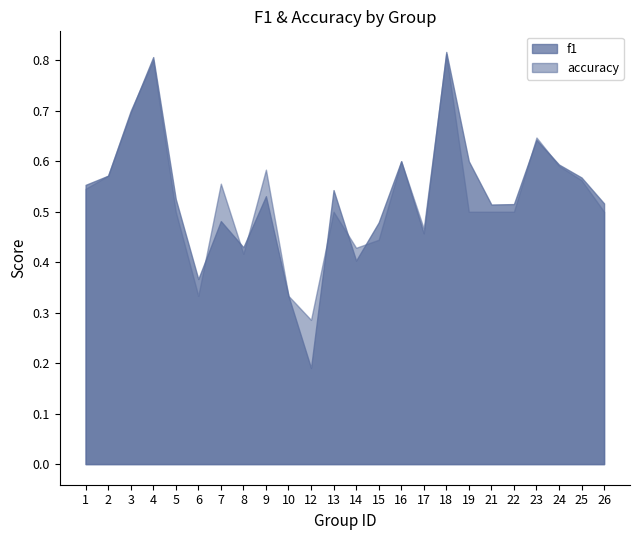

What is the maximum value shown in the chart?

0.8